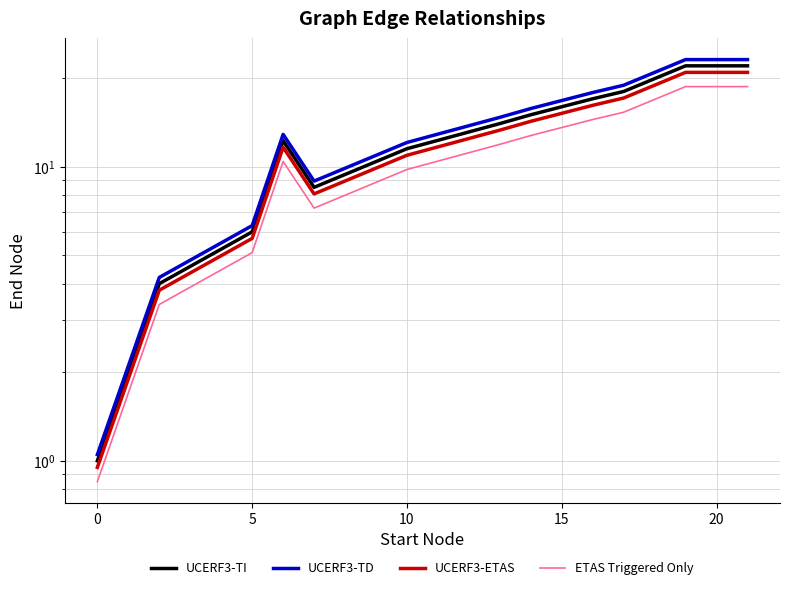

List the series in order of their peak value, lowest first.

ETAS Triggered Only, UCERF3-ETAS, UCERF3-TI, UCERF3-TD